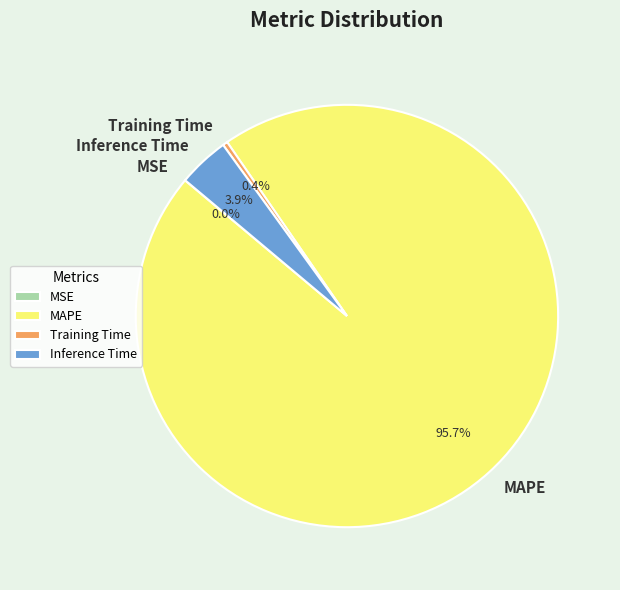

Which slice is the largest?

MAPE